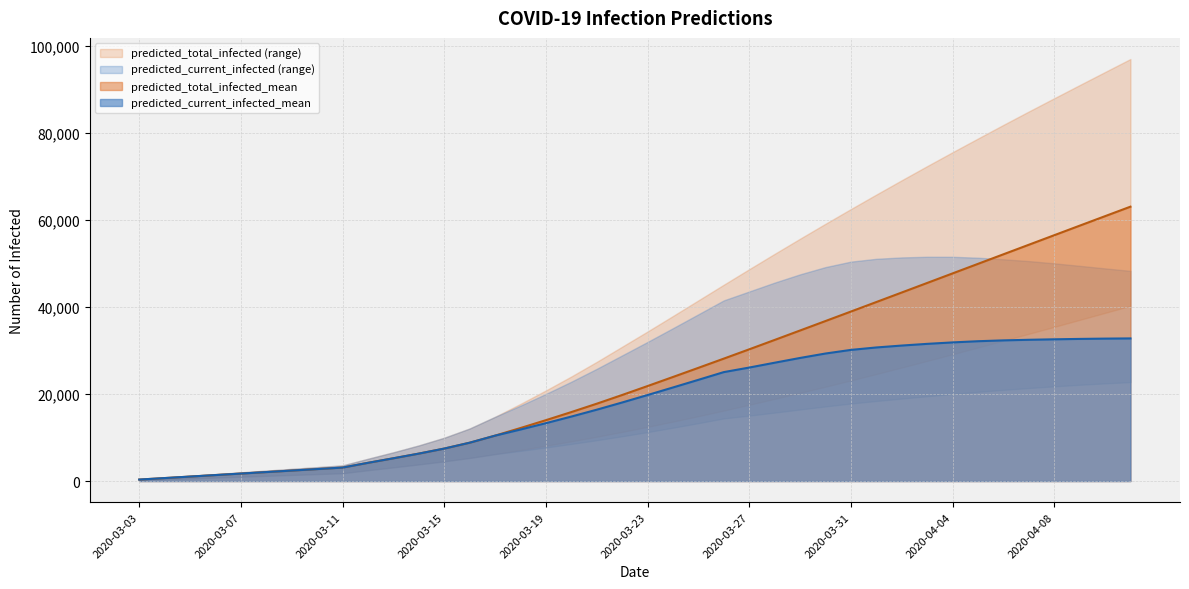

Does the chart display data point markers on the line(s)?

No